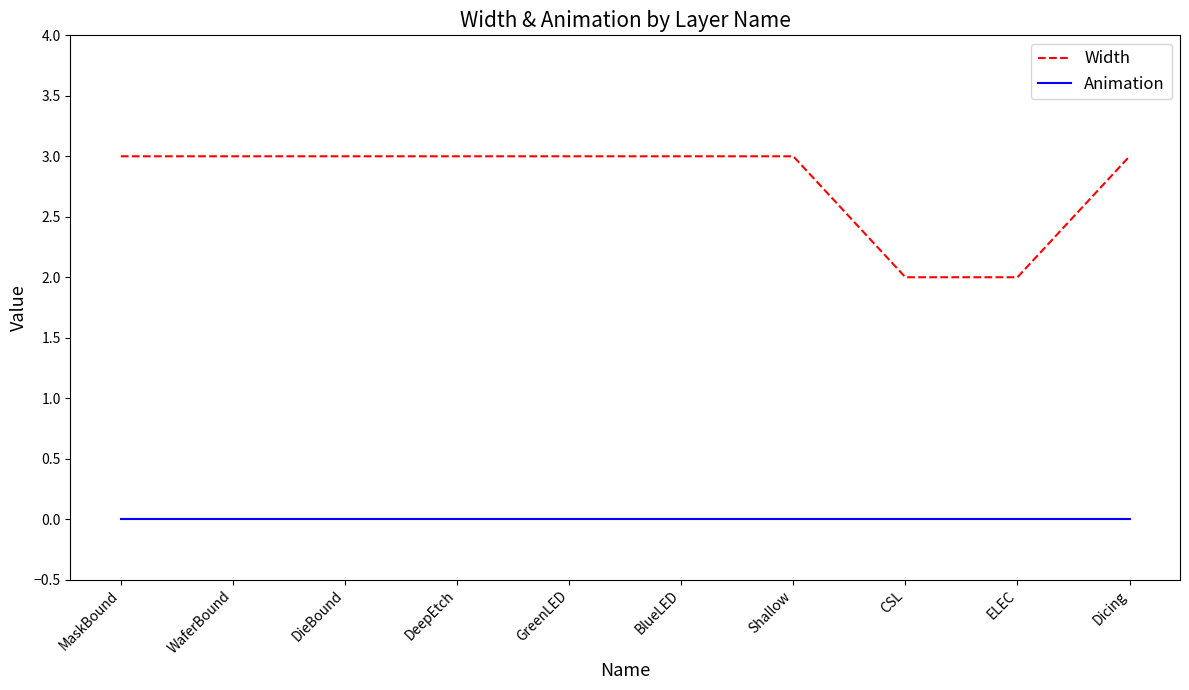

Which series has the largest total across all categories?

Width